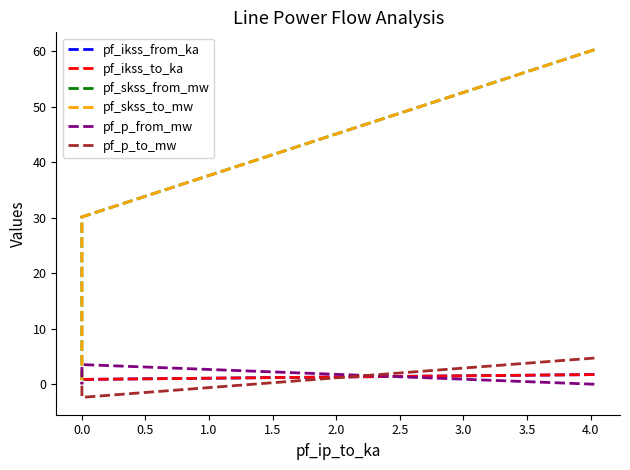

The value of pf_ikss_to_ka at −0.5 is 2.4. True or false?

False